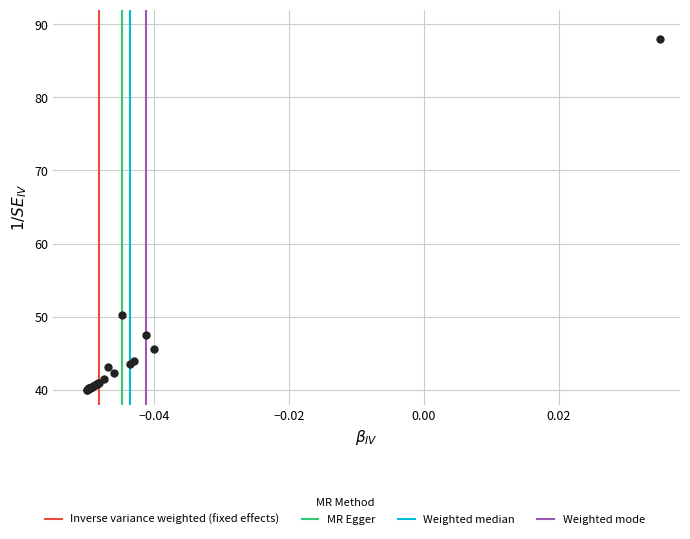

What Y value in the scatter plot is closest to 64?

50.3